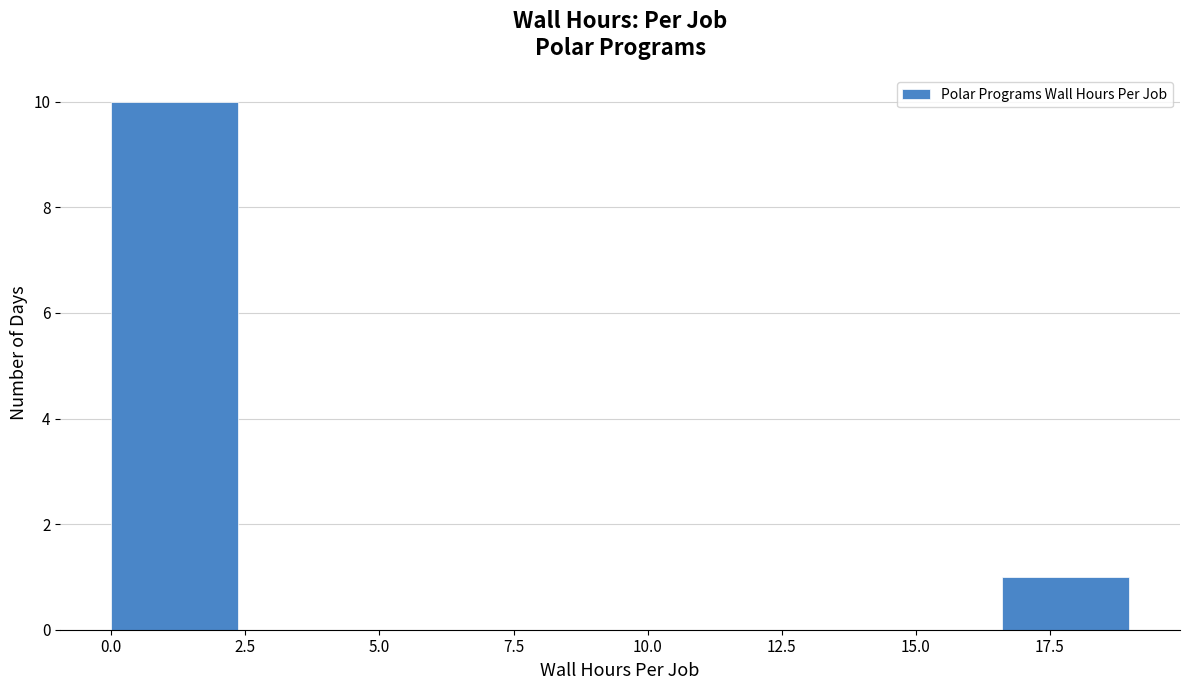

Reading left to right, list every bar in this chart as the range it spans on the x-axis followed by its height. Neither the bar edges nor the heights are printed on the chart, so give them approximately, as read against the axes.

0.0 to 2.5: 10
2.5 to 4.5: 0
4.5 to 7.0: 0
7.0 to 9.5: 0
9.5 to 12.0: 0
12.0 to 14.0: 0
14.0 to 16.5: 0
16.5 to 19.0: 1